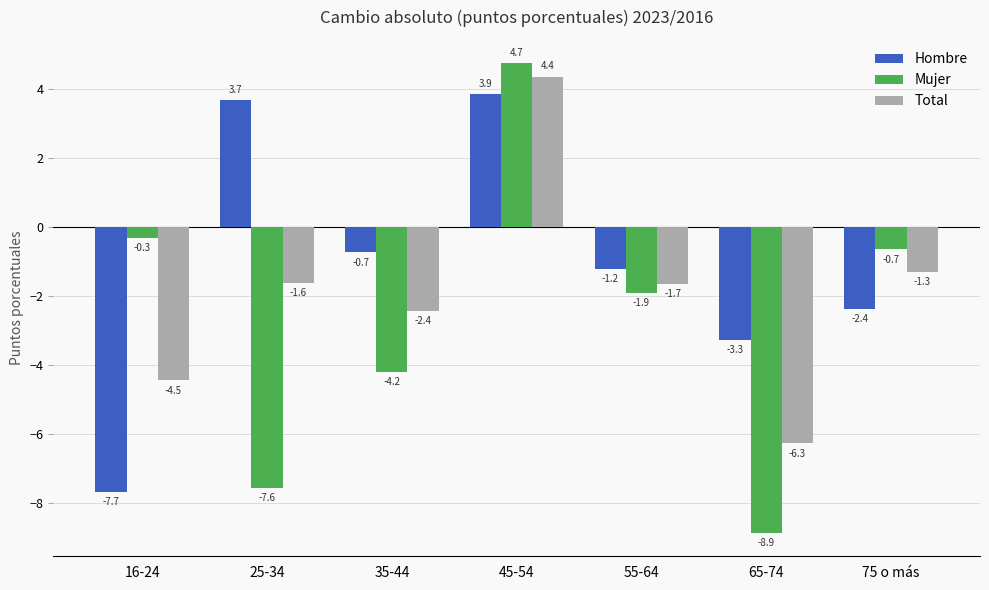

Which series has the widest spread of values?

Mujer